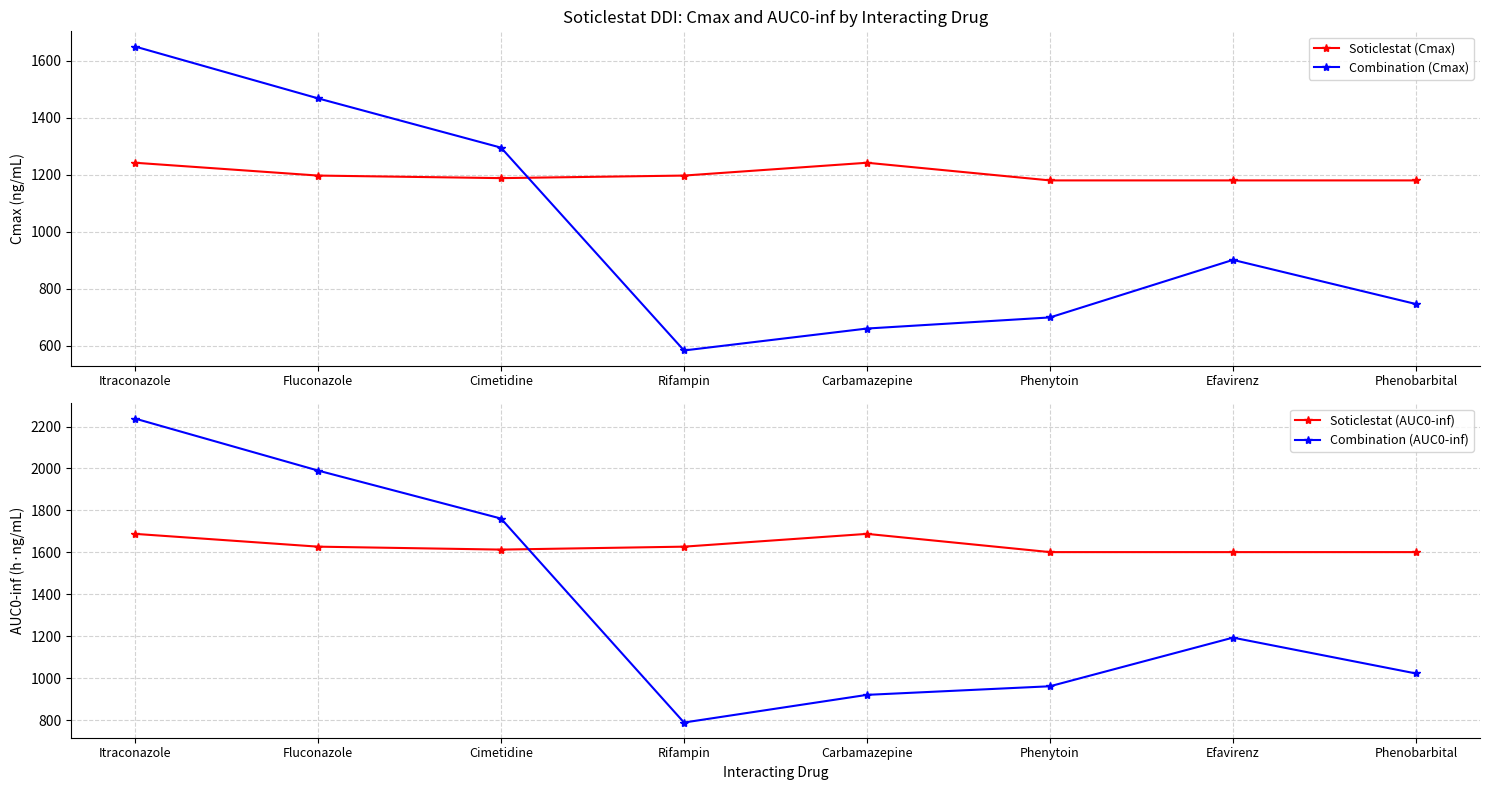

At how many categories does at least one series exceed 2157?

1